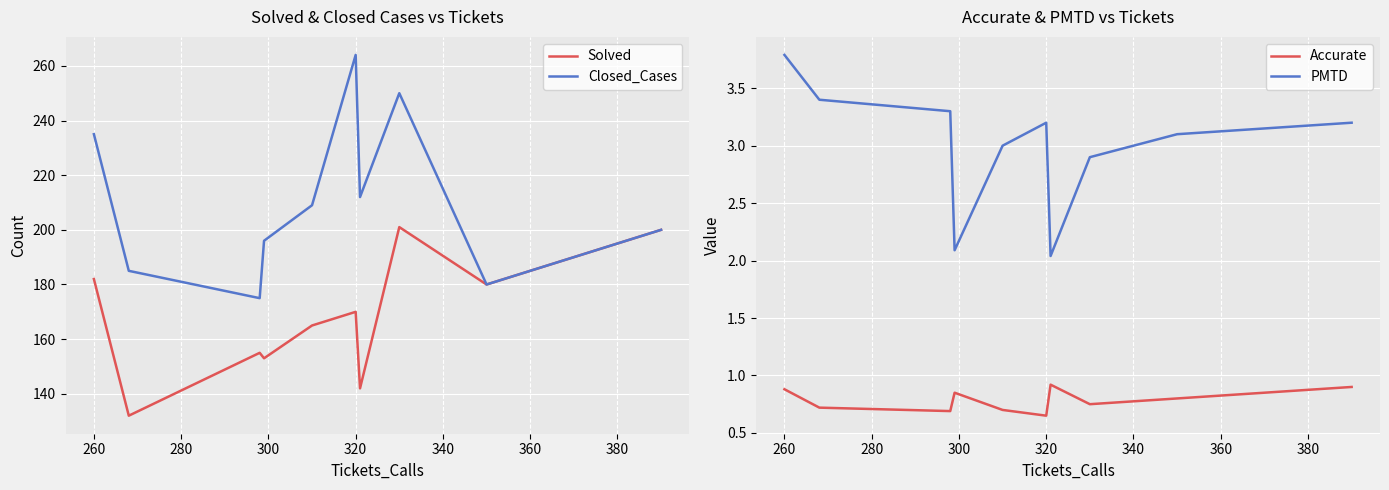

True or false: Solved has a value of 261 at 260.

False